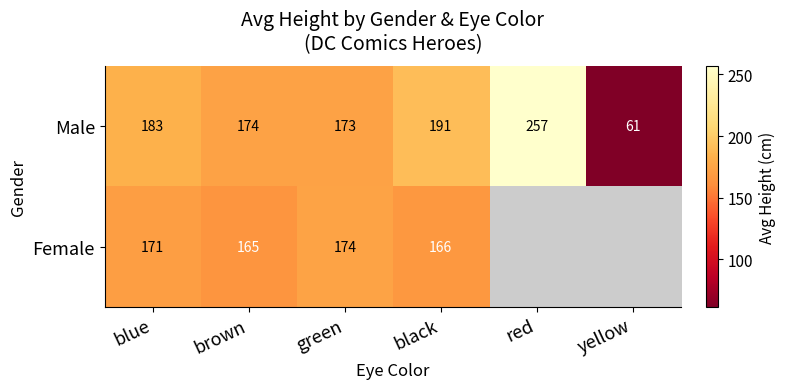

Which series changed the most between green and black?

Male